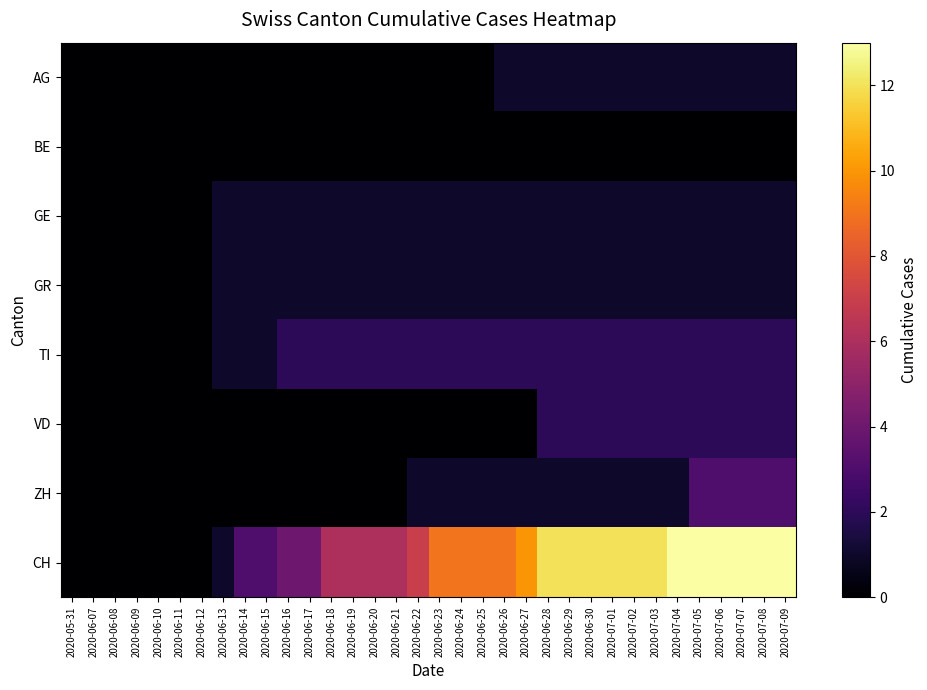

Reading right to left, what are all the values shown in this chart?

AG: 2020-07-09=1	2020-07-08=1	2020-07-07=1	2020-07-06=1	2020-07-05=1	2020-07-04=1	2020-07-03=1	2020-07-02=1	2020-07-01=1	2020-06-30=1	2020-06-29=1	2020-06-28=1	2020-06-27=1	2020-06-26=1	2020-06-25=0	2020-06-24=0	2020-06-23=0	2020-06-22=0	2020-06-21=0	2020-06-20=0	2020-06-19=0	2020-06-18=0	2020-06-17=0	2020-06-16=0	2020-06-15=0	2020-06-14=0	2020-06-13=0	2020-06-12=0	2020-06-11=0	2020-06-10=0	2020-06-09=0	2020-06-08=0	2020-06-07=0	2020-05-31=0
BE: 2020-07-09=0	2020-07-08=0	2020-07-07=0	2020-07-06=0	2020-07-05=0	2020-07-04=0	2020-07-03=0	2020-07-02=0	2020-07-01=0	2020-06-30=0	2020-06-29=0	2020-06-28=0	2020-06-27=0	2020-06-26=0	2020-06-25=0	2020-06-24=0	2020-06-23=0	2020-06-22=0	2020-06-21=0	2020-06-20=0	2020-06-19=0	2020-06-18=0	2020-06-17=0	2020-06-16=0	2020-06-15=0	2020-06-14=0	2020-06-13=0	2020-06-12=0	2020-06-11=0	2020-06-10=0	2020-06-09=0	2020-06-08=0	2020-06-07=0	2020-05-31=0
GE: 2020-07-09=1	2020-07-08=1	2020-07-07=1	2020-07-06=1	2020-07-05=1	2020-07-04=1	2020-07-03=1	2020-07-02=1	2020-07-01=1	2020-06-30=1	2020-06-29=1	2020-06-28=1	2020-06-27=1	2020-06-26=1	2020-06-25=1	2020-06-24=1	2020-06-23=1	2020-06-22=1	2020-06-21=1	2020-06-20=1	2020-06-19=1	2020-06-18=1	2020-06-17=1	2020-06-16=1	2020-06-15=1	2020-06-14=1	2020-06-13=1	2020-06-12=0	2020-06-11=0	2020-06-10=0	2020-06-09=0	2020-06-08=0	2020-06-07=0	2020-05-31=0
GR: 2020-07-09=1	2020-07-08=1	2020-07-07=1	2020-07-06=1	2020-07-05=1	2020-07-04=1	2020-07-03=1	2020-07-02=1	2020-07-01=1	2020-06-30=1	2020-06-29=1	2020-06-28=1	2020-06-27=1	2020-06-26=1	2020-06-25=1	2020-06-24=1	2020-06-23=1	2020-06-22=1	2020-06-21=1	2020-06-20=1	2020-06-19=1	2020-06-18=1	2020-06-17=1	2020-06-16=1	2020-06-15=1	2020-06-14=1	2020-06-13=1	2020-06-12=0	2020-06-11=0	2020-06-10=0	2020-06-09=0	2020-06-08=0	2020-06-07=0	2020-05-31=0
TI: 2020-07-09=2	2020-07-08=2	2020-07-07=2	2020-07-06=2	2020-07-05=2	2020-07-04=2	2020-07-03=2	2020-07-02=2	2020-07-01=2	2020-06-30=2	2020-06-29=2	2020-06-28=2	2020-06-27=2	2020-06-26=2	2020-06-25=2	2020-06-24=2	2020-06-23=2	2020-06-22=2	2020-06-21=2	2020-06-20=2	2020-06-19=2	2020-06-18=2	2020-06-17=2	2020-06-16=2	2020-06-15=1	2020-06-14=1	2020-06-13=1	2020-06-12=0	2020-06-11=0	2020-06-10=0	2020-06-09=0	2020-06-08=0	2020-06-07=0	2020-05-31=0
VD: 2020-07-09=2	2020-07-08=2	2020-07-07=2	2020-07-06=2	2020-07-05=2	2020-07-04=2	2020-07-03=2	2020-07-02=2	2020-07-01=2	2020-06-30=2	2020-06-29=2	2020-06-28=2	2020-06-27=0	2020-06-26=0	2020-06-25=0	2020-06-24=0	2020-06-23=0	2020-06-22=0	2020-06-21=0	2020-06-20=0	2020-06-19=0	2020-06-18=0	2020-06-17=0	2020-06-16=0	2020-06-15=0	2020-06-14=0	2020-06-13=0	2020-06-12=0	2020-06-11=0	2020-06-10=0	2020-06-09=0	2020-06-08=0	2020-06-07=0	2020-05-31=0
ZH: 2020-07-09=3	2020-07-08=3	2020-07-07=3	2020-07-06=3	2020-07-05=3	2020-07-04=1	2020-07-03=1	2020-07-02=1	2020-07-01=1	2020-06-30=1	2020-06-29=1	2020-06-28=1	2020-06-27=1	2020-06-26=1	2020-06-25=1	2020-06-24=1	2020-06-23=1	2020-06-22=1	2020-06-21=0	2020-06-20=0	2020-06-19=0	2020-06-18=0	2020-06-17=0	2020-06-16=0	2020-06-15=0	2020-06-14=0	2020-06-13=0	2020-06-12=0	2020-06-11=0	2020-06-10=0	2020-06-09=0	2020-06-08=0	2020-06-07=0	2020-05-31=0
CH: 2020-07-09=13	2020-07-08=13	2020-07-07=13	2020-07-06=13	2020-07-05=13	2020-07-04=13	2020-07-03=12	2020-07-02=12	2020-07-01=12	2020-06-30=12	2020-06-29=12	2020-06-28=12	2020-06-27=10	2020-06-26=9	2020-06-25=9	2020-06-24=9	2020-06-23=9	2020-06-22=7	2020-06-21=6	2020-06-20=6	2020-06-19=6	2020-06-18=6	2020-06-17=4	2020-06-16=4	2020-06-15=3	2020-06-14=3	2020-06-13=1	2020-06-12=0	2020-06-11=0	2020-06-10=0	2020-06-09=0	2020-06-08=0	2020-06-07=0	2020-05-31=0